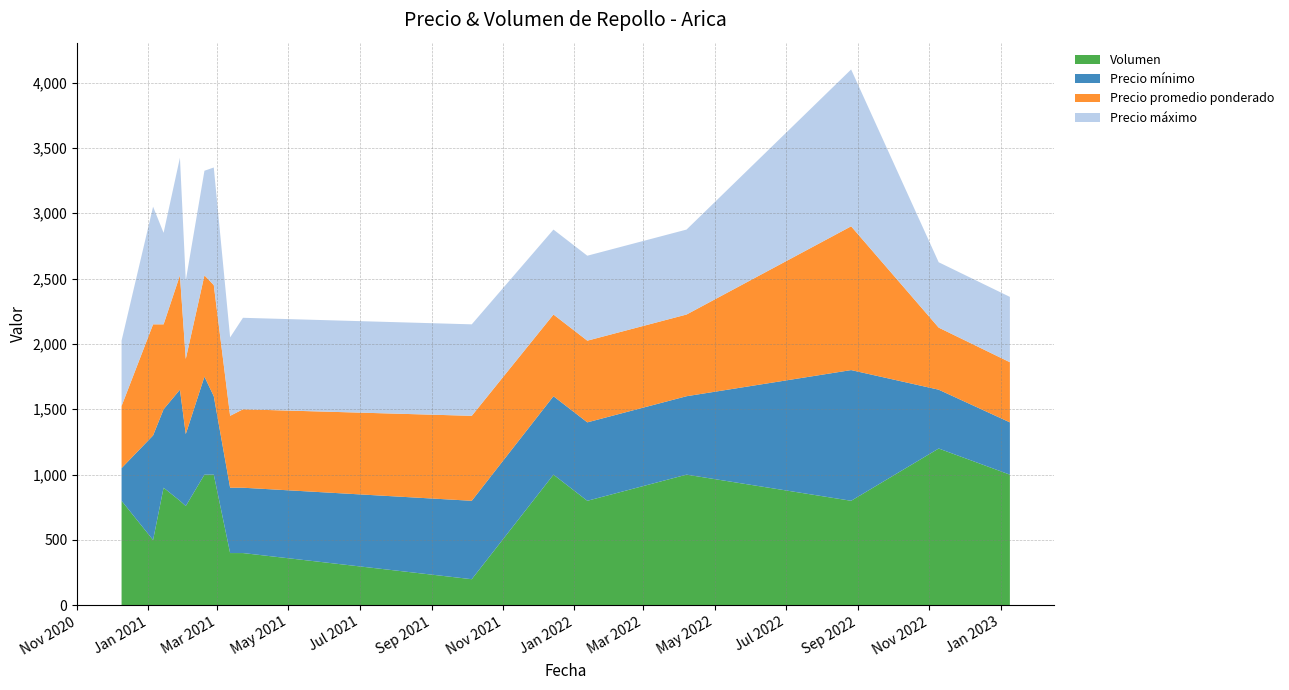

Reading left to right, extract all data points from this chart.

Precio mínimo: 250	800	600	850	550	750	600	500	500	600	600	600	600	1000	450	400
Precio máximo: 500	900	700	900	600	800	900	600	700	700	650	650	650	1200	500	500
Precio promedio ponderado: 475	850	650	875	575	775	850	550	600	650	625	625	625	1100	475	460
Volumen: 800	500	900	800	760	1000	1000	400	400	200	1000	800	1000	800	1200	1000